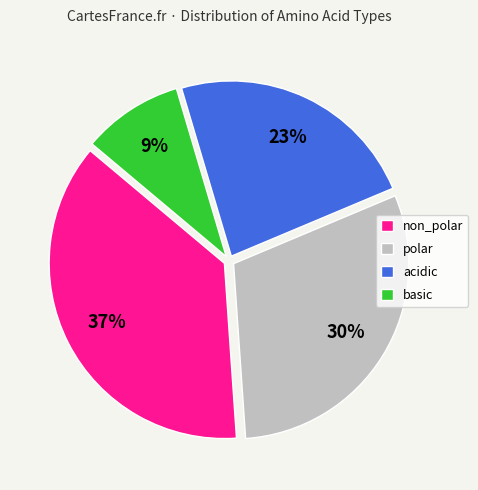

Is the sum of acidic and basic greater than half?

No